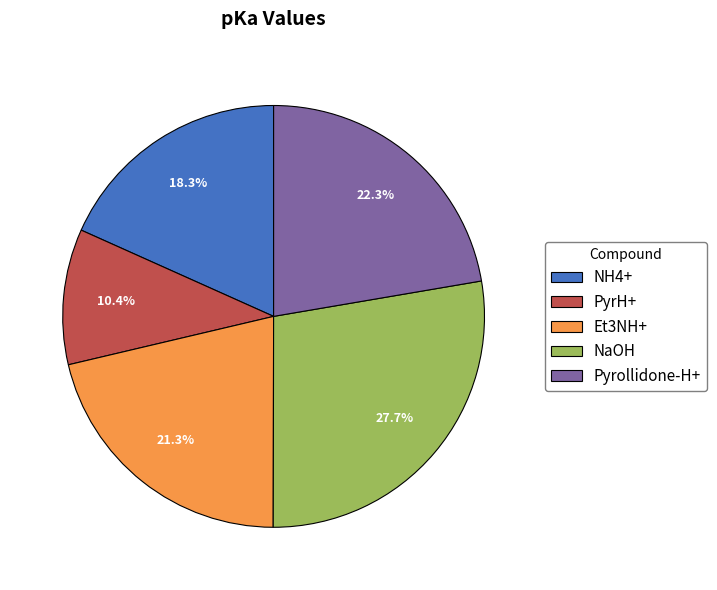

Combined, do Pyrollidone-H+ and PyrH+ account for over 50%?

No